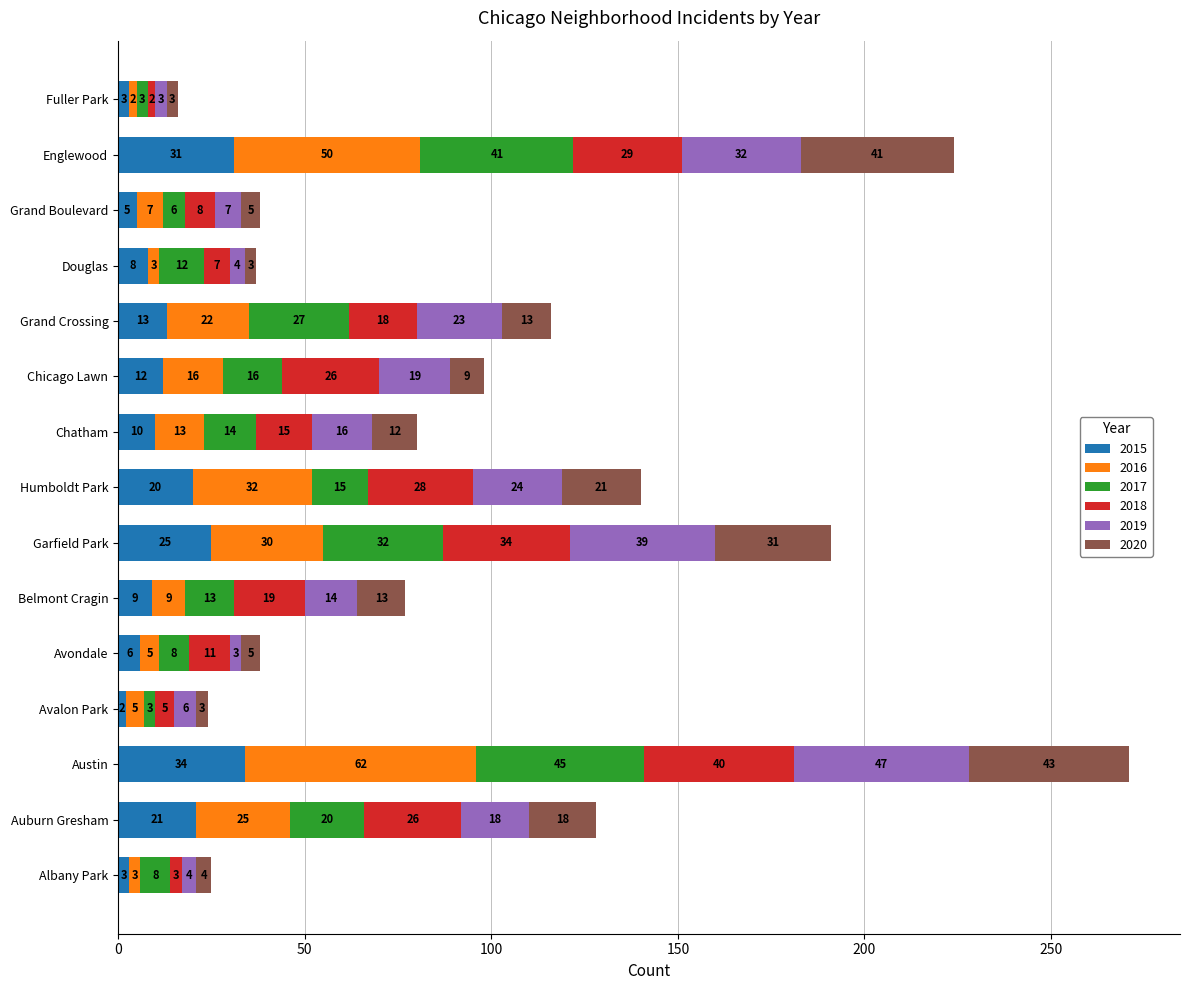

Count the number of data series in this chart.

6